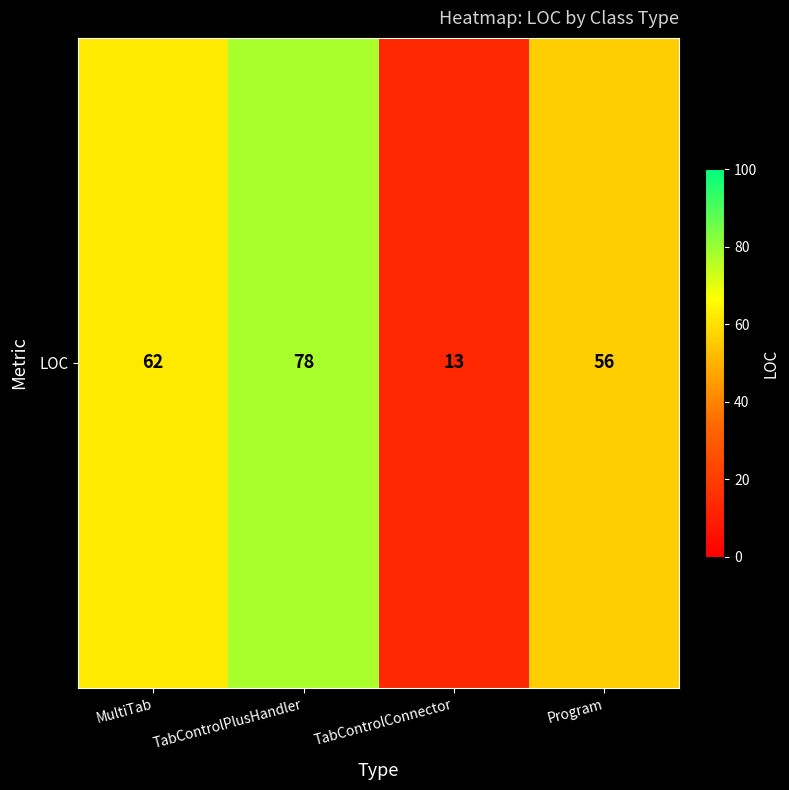

Which label corresponds to the smallest value in the chart?

TabControlConnector